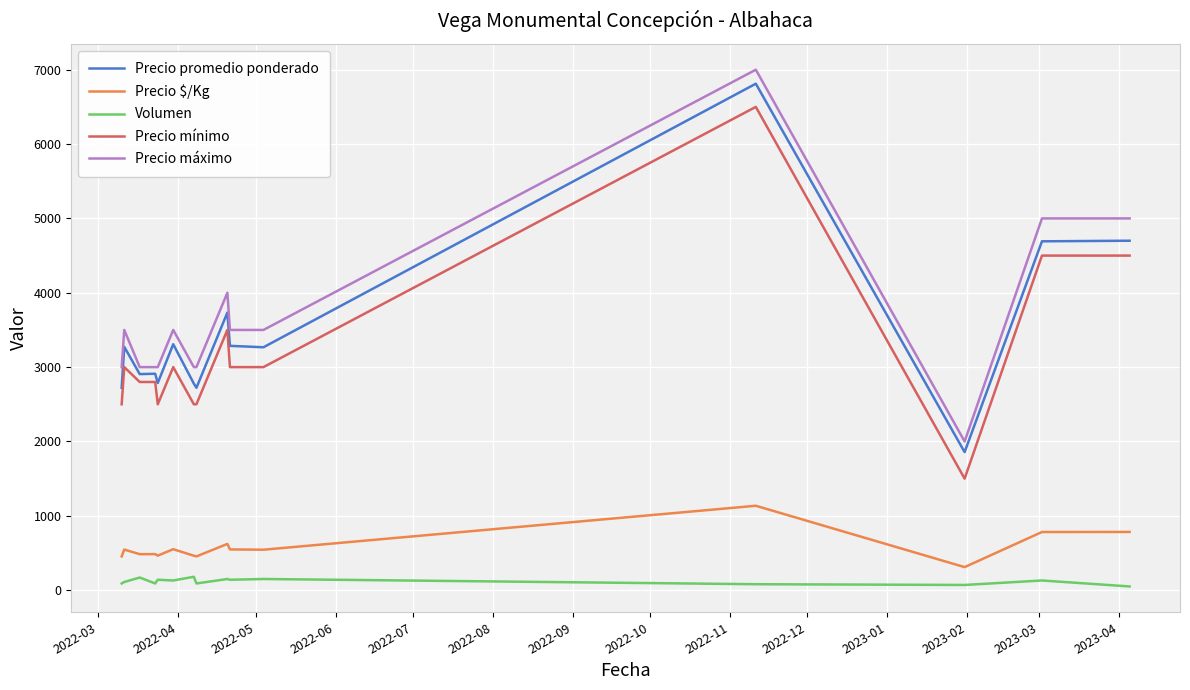

True or false: Precio $/Kg has more than 2 interior local peaks.

True